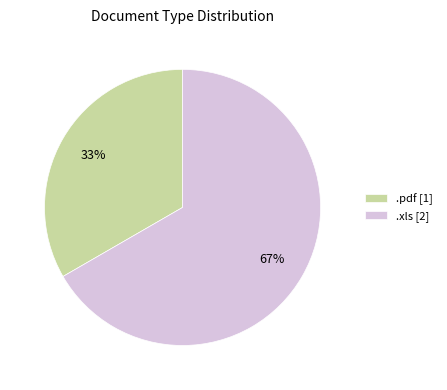

What is the smallest slice in the pie chart?

.pdf